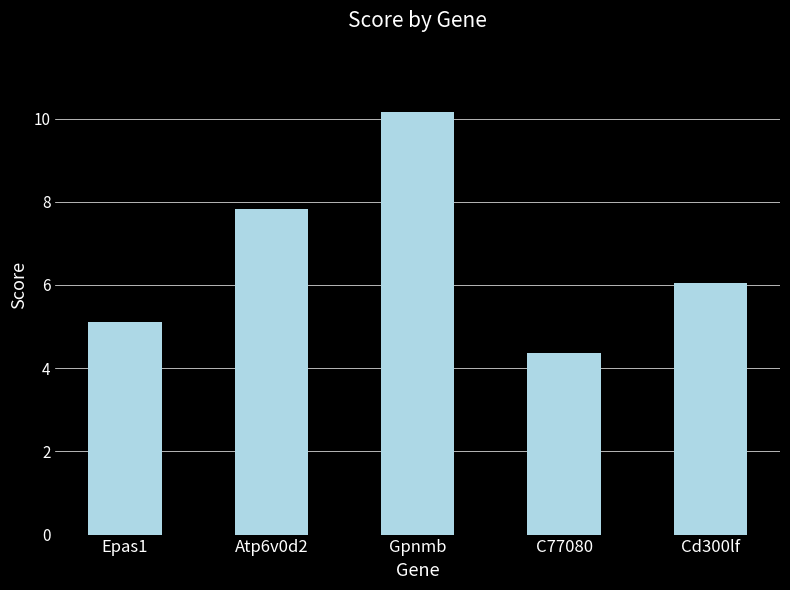

Reading left to right, list all the values displayed in this chart.

Epas1=5.1	Atp6v0d2=7.8	Gpnmb=10.1	C77080=4.4	Cd300lf=6.0